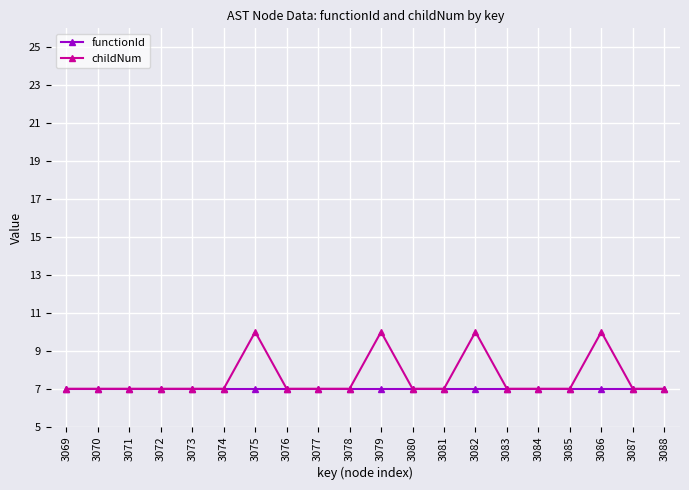

The value of childNum at 3079 is 3. True or false?

False